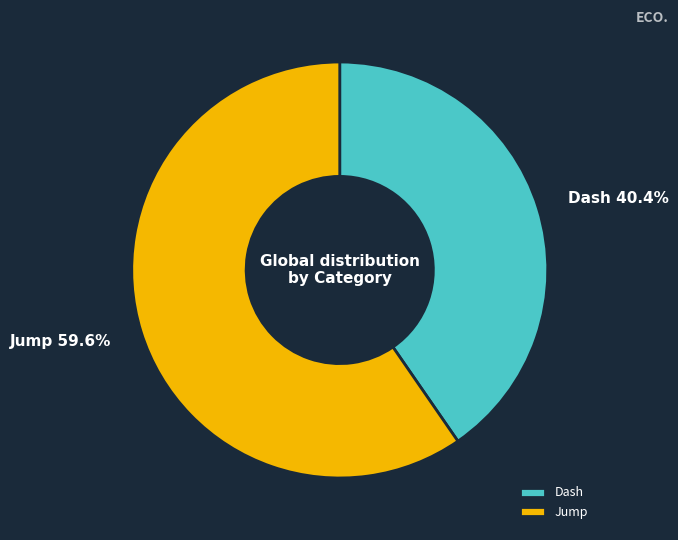

Which slice is the smallest?

Dash